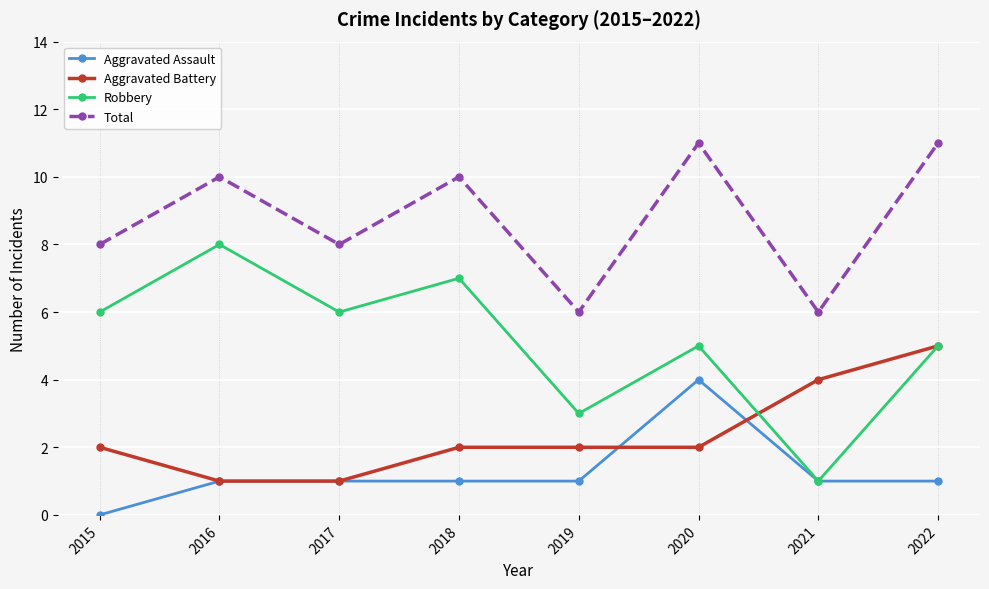

What is the value of the Robbery point at the 5th from the left?

3